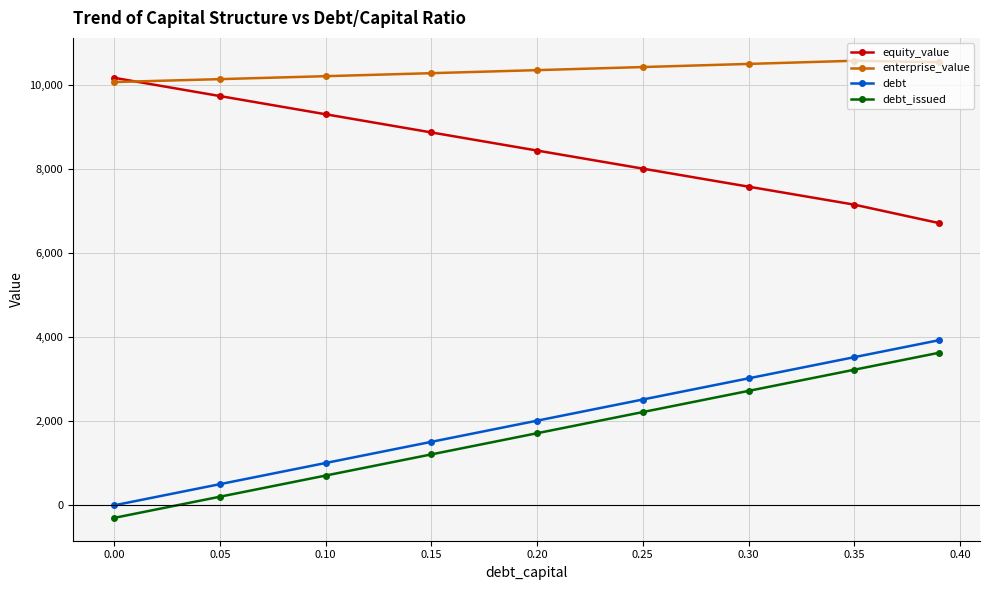

True or false: equity_value has more than 1 points higher than both neighbors.

False